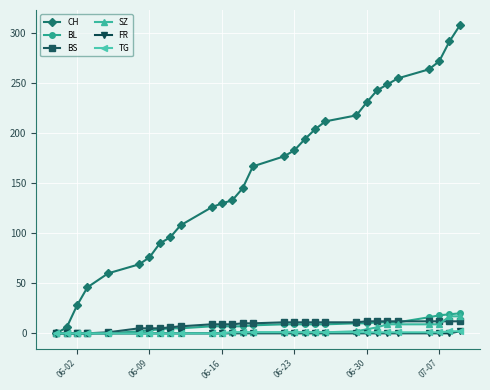

How many lines are shown in the chart?

6